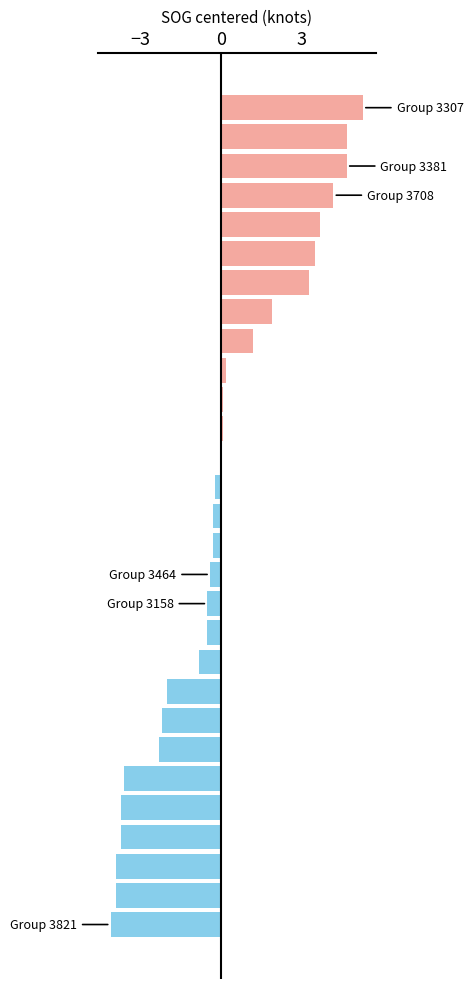

Are the bars grouped side by side (vs. stacked)?

No